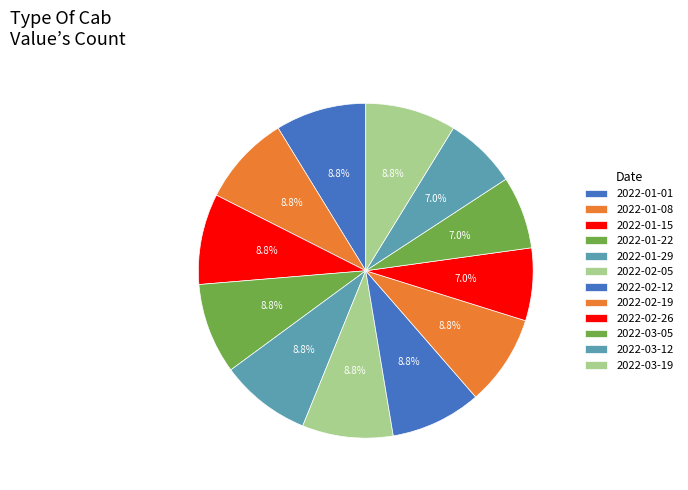

Which category has the smallest portion of the pie?

2022-02-26